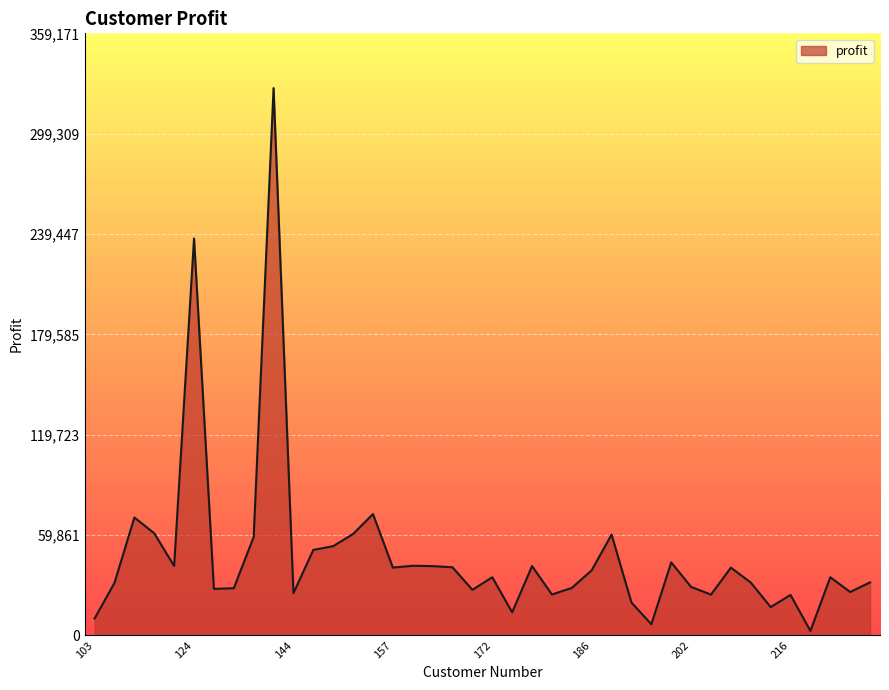

Reading left to right, list all the values displayed in this chart.

10063.8	31312.7	70311.1	60875.3	41391.5	236769.4	27728.3	28092.4	58669.1	326519.7	25138.4	50973.7	53211.2	60477.4	72370.1	40429.6	41510.8	41305.2	40592.1	27143.4	34650.2	13734.7	41313.5	24360.2	28279.5	38808.5	60095.9	19588.3	6586.0	43523.6	28883.0	24296.9	40397.9	31526.6	16868.7	24113.5	2610.9	34655.6	25856.9	31594.7